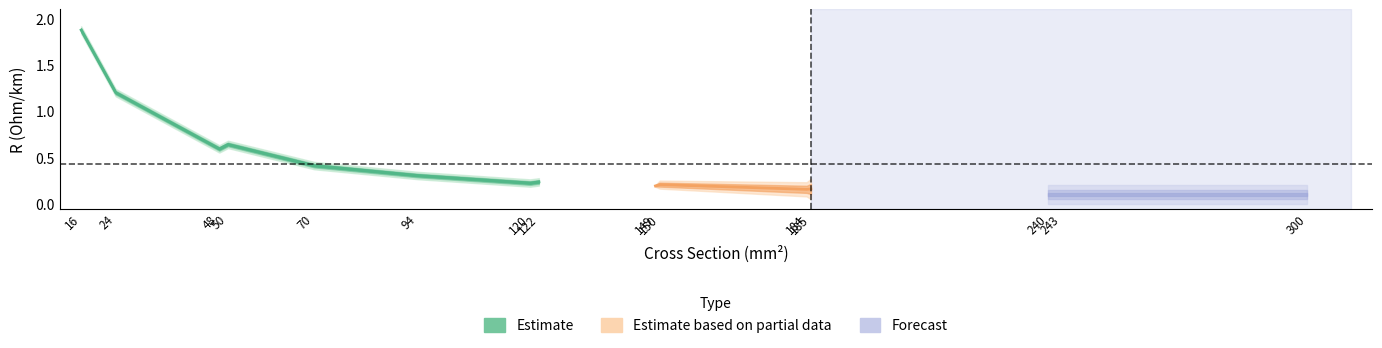

True or false: the data has more than 0 interior local peaks.

True